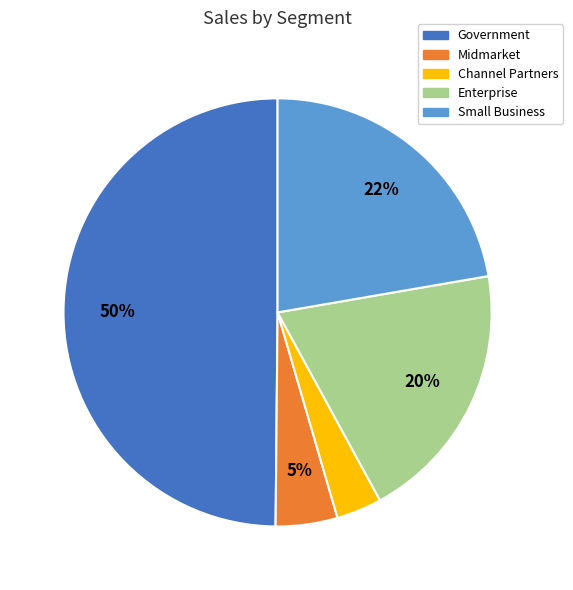

How many segments does this pie chart have?

5